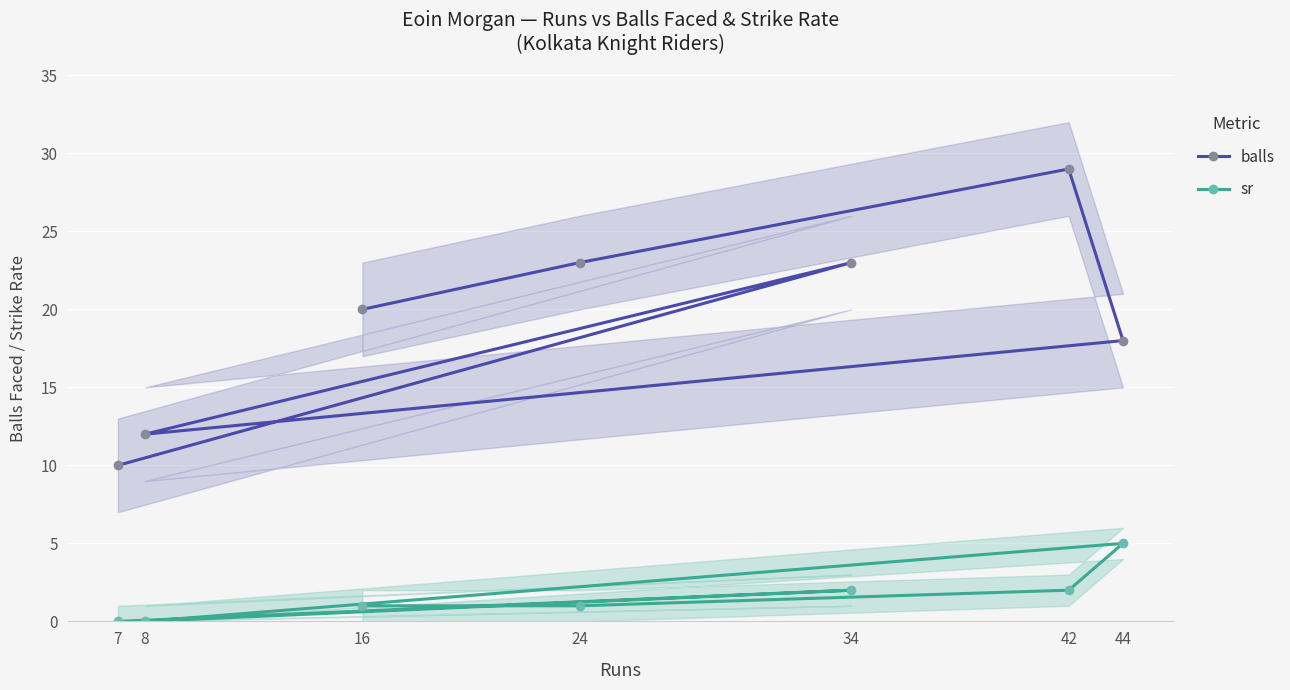

True or false: balls has a value of 39 at 42.

False